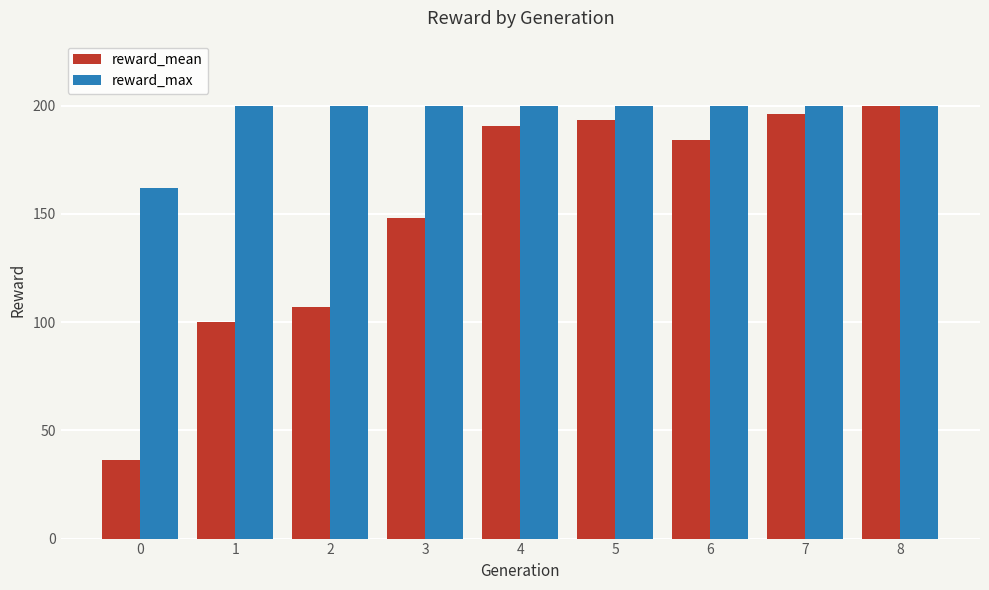

Is it true that reward_mean equals 46.4 at 2?

False